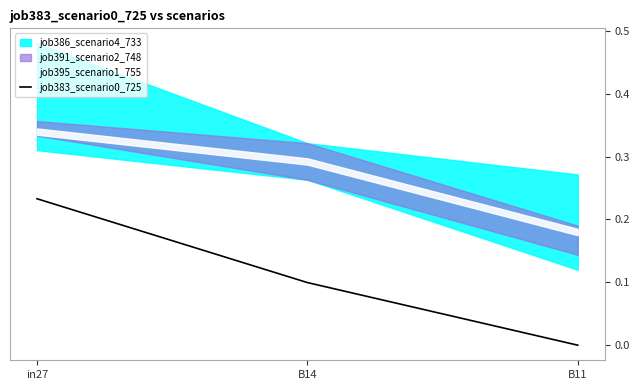

The value at B14 is 0.1. True or false?

False